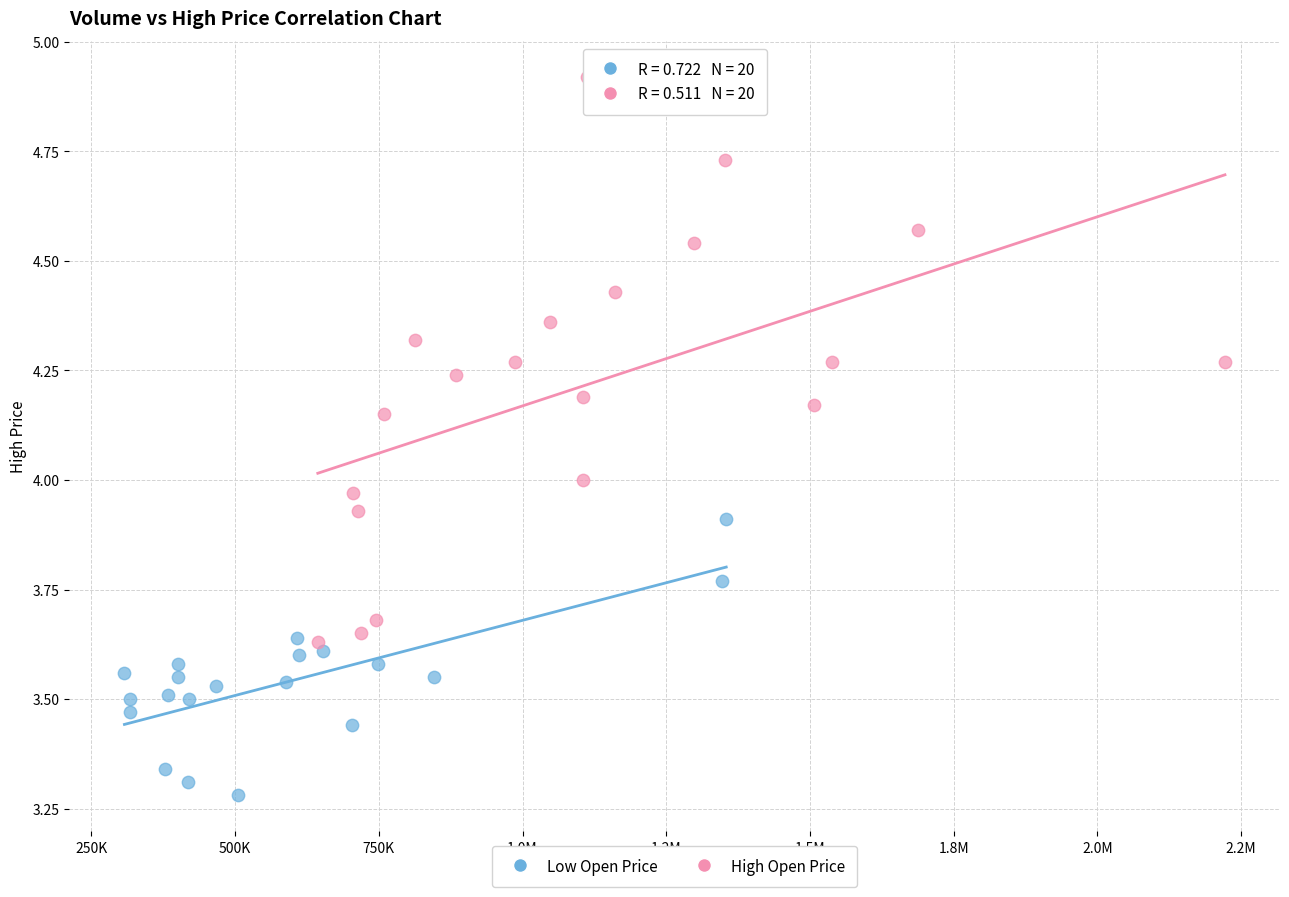

Which series has the largest Y range (max minus min)?

High Open Price